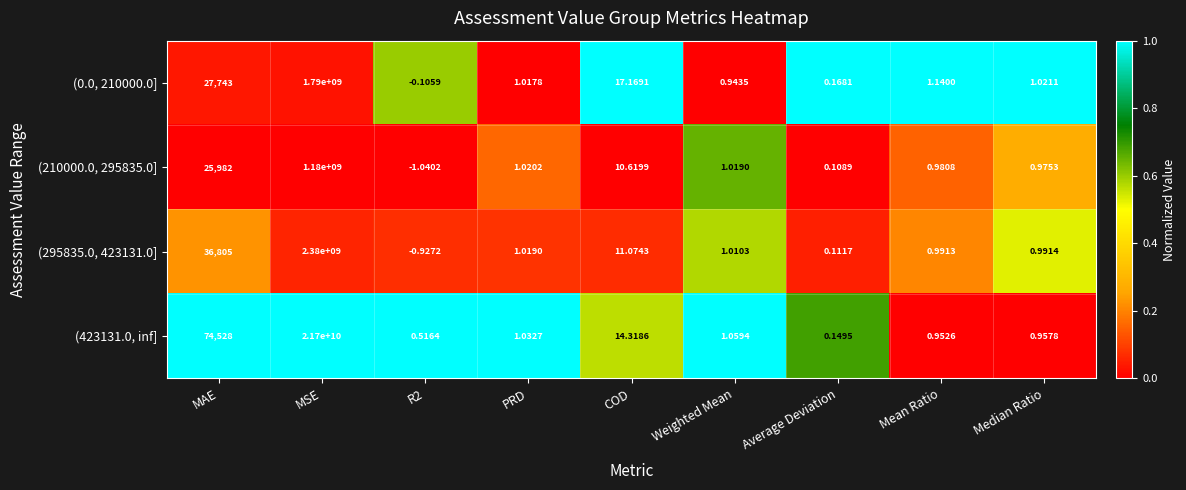

How many values in the (0.0, 210000.0] series exceed 1?

6